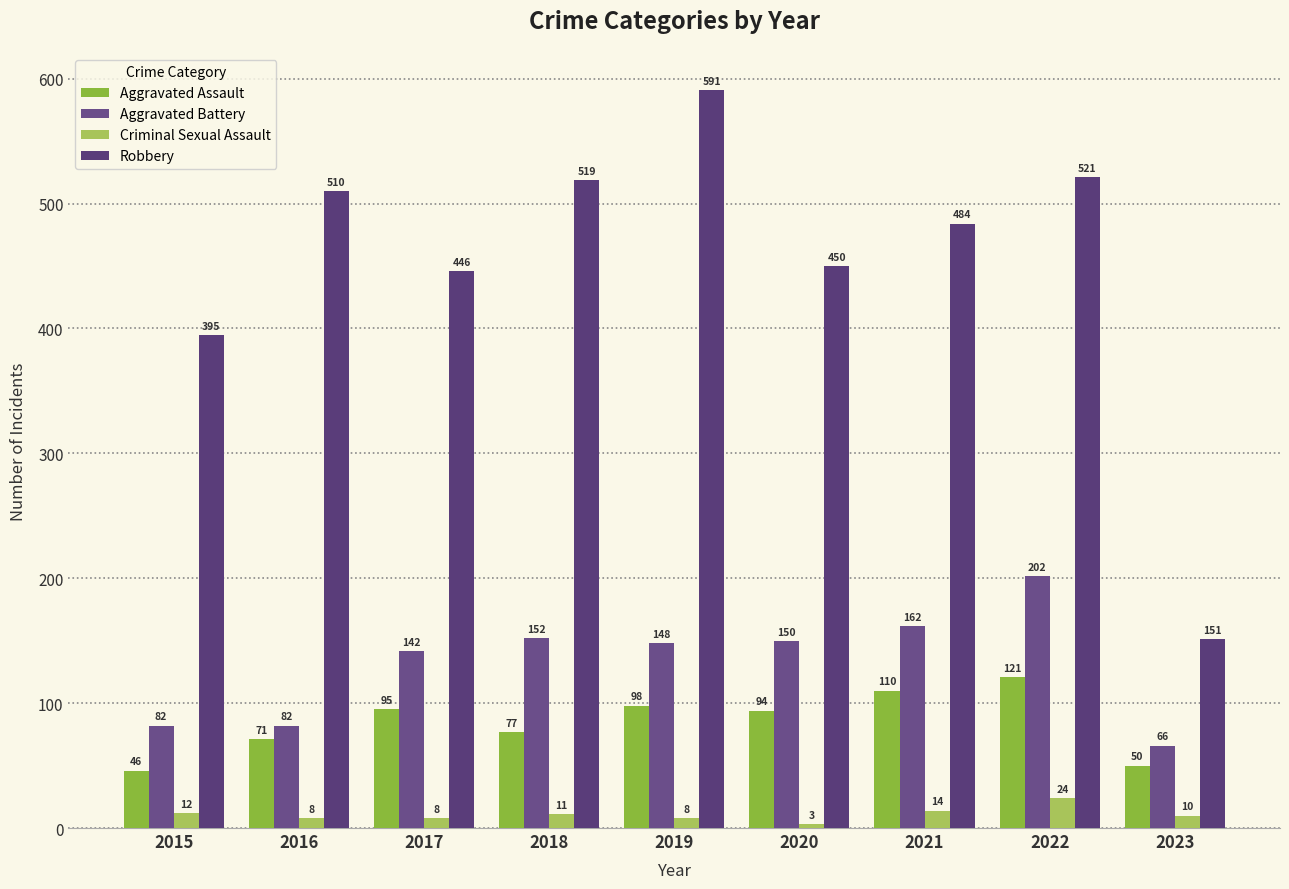

What is the sum of all Robbery values?

4067